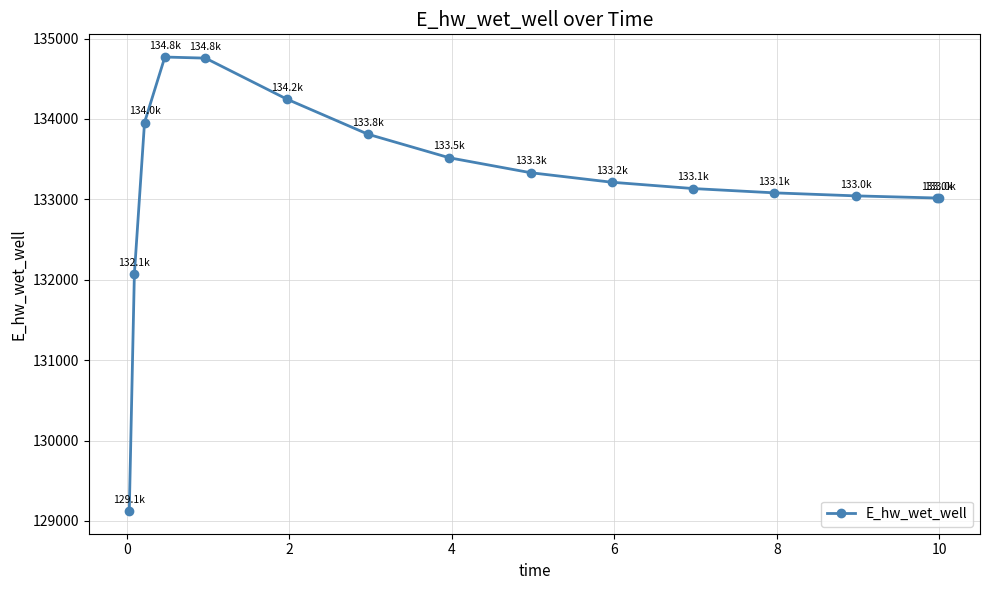

What is the difference between the maximum and minimum values?

5647.2